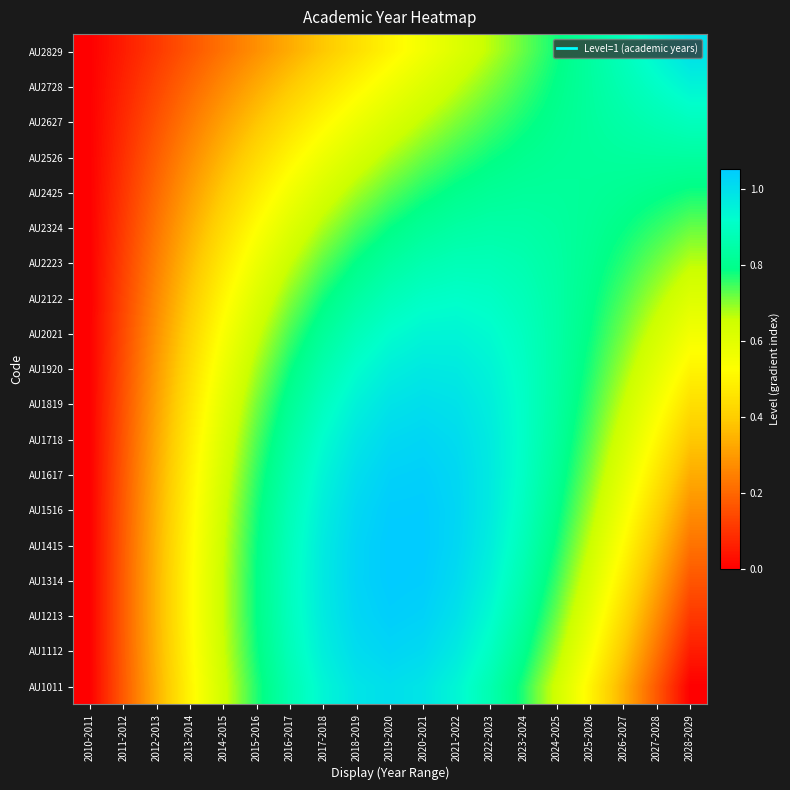

Between 2010-2011 and 2027-2028, which series saw the biggest shift?

AU2829